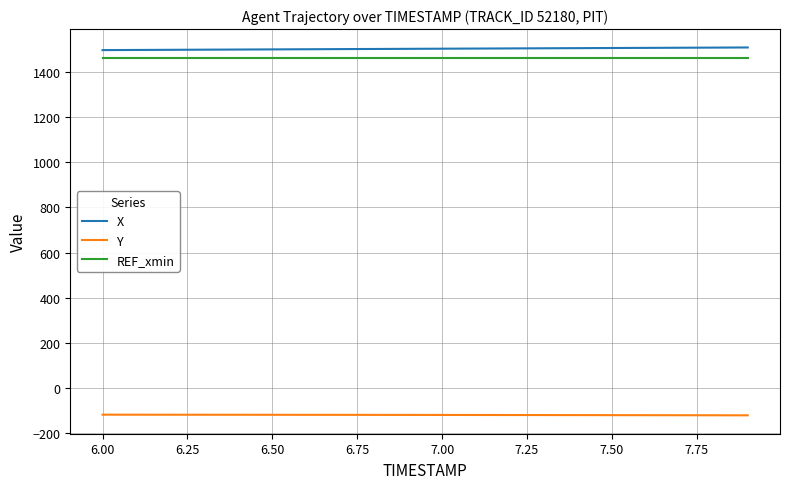

What is the maximum value for Y?

-118.6